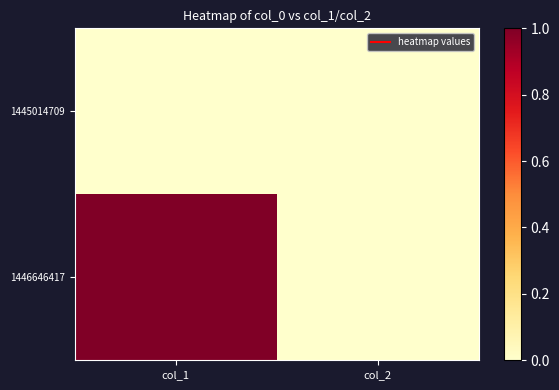

How many data points does each series have?

2